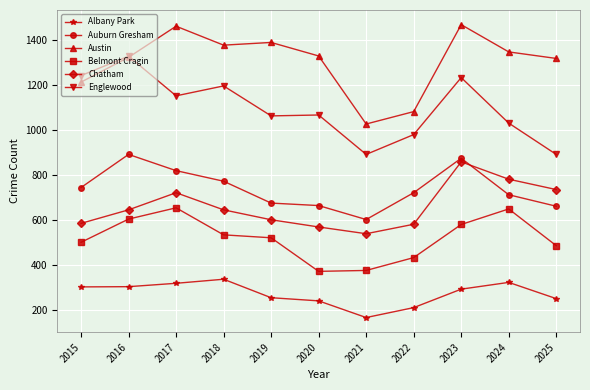

What is the minimum value shown in the chart?

167